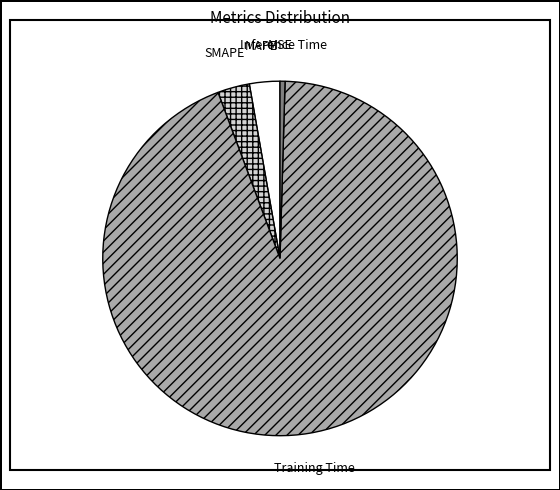

Which category accounts for the majority?

Training Time